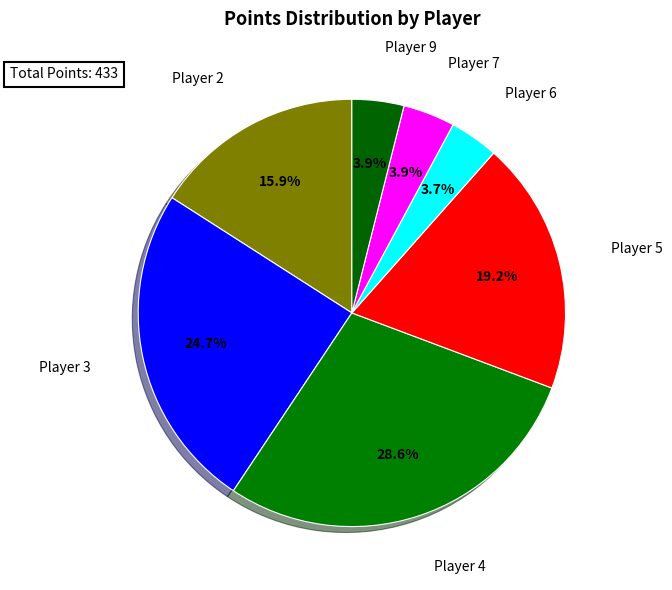

Is there any slice that represents more than half of the pie?

No